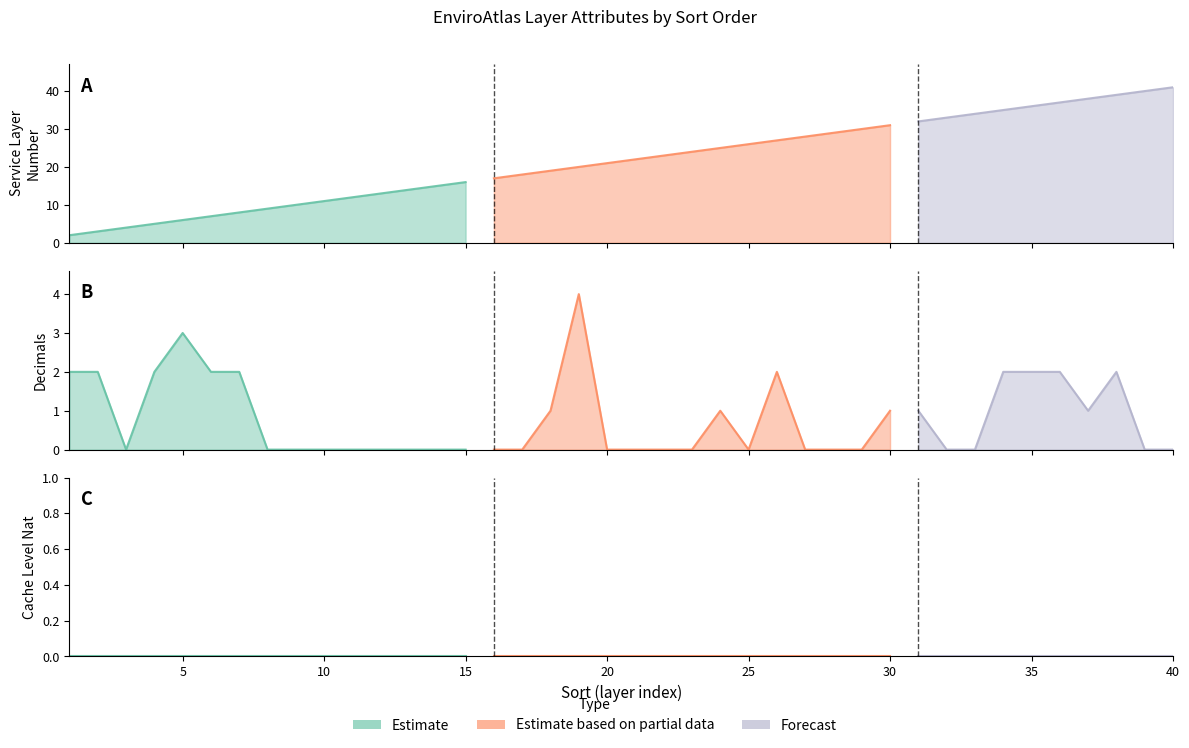

Reading left to right, extract all data points from this chart.

service layer number only: 2	3	4	5	6	7	8	9	10	11	12	13	14	15	16	17	18	19	20	21	22	23	24	25	26	27	28	29	30	31	32	33	34	35	36	37	38	39	40	41
decimals: 2	2	0	2	3	2	2	0	0	0	0	0	0	0	0	0	0	1	4	0	0	0	0	1	0	2	0	0	0	1	1	0	0	2	2	2	1	2	0	0
cacheLevelNat: 0	0	0	0	0	0	0	0	0	0	0	0	0	0	0	0	0	0	0	0	0	0	0	0	0	0	0	0	0	0	0	0	0	0	0	0	0	0	0	0